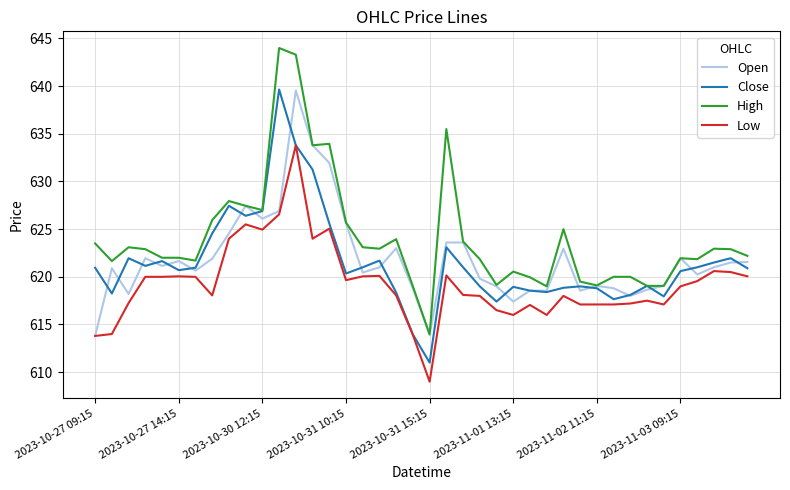

Which series has the largest range (max minus min)?

High